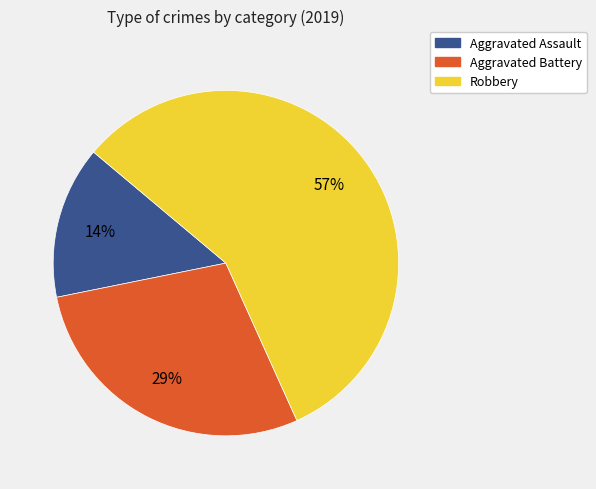

Count the number of slices in the pie.

3